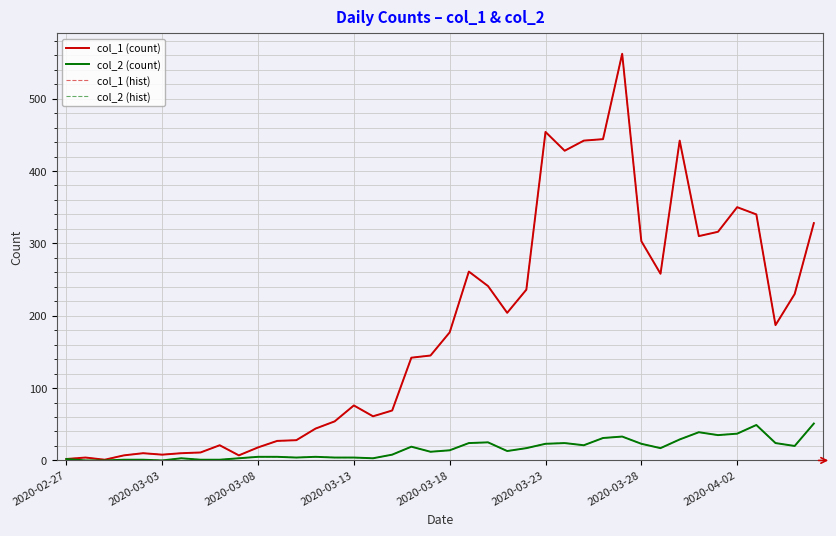

Does the chart have visible grid lines?

Yes